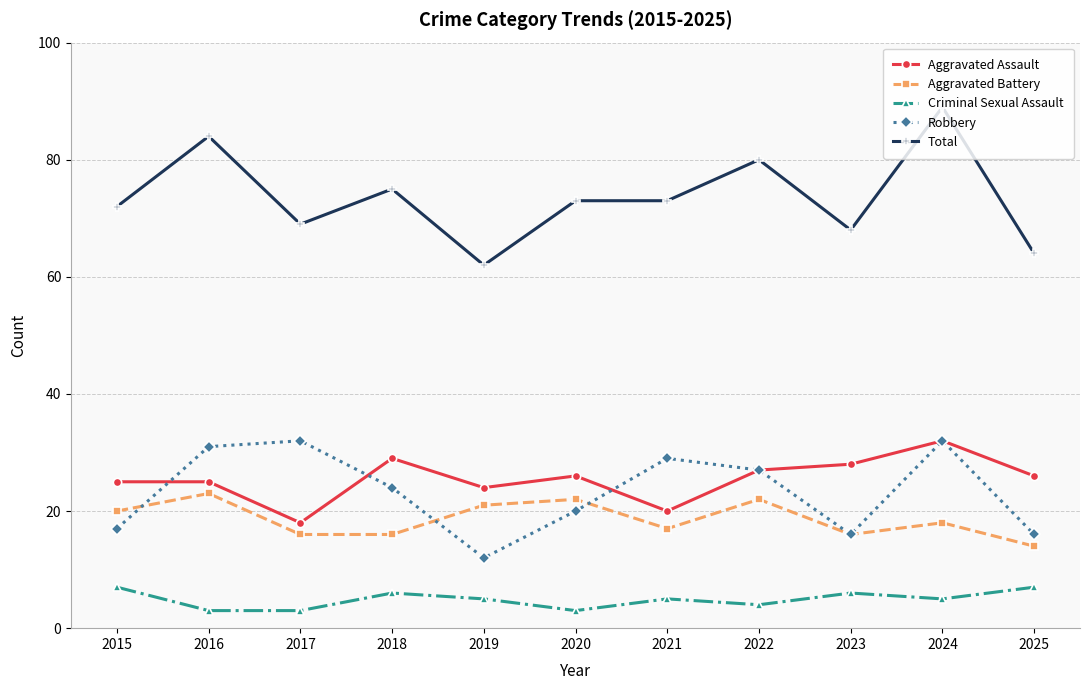

Which series has the largest range (max minus min)?

Total